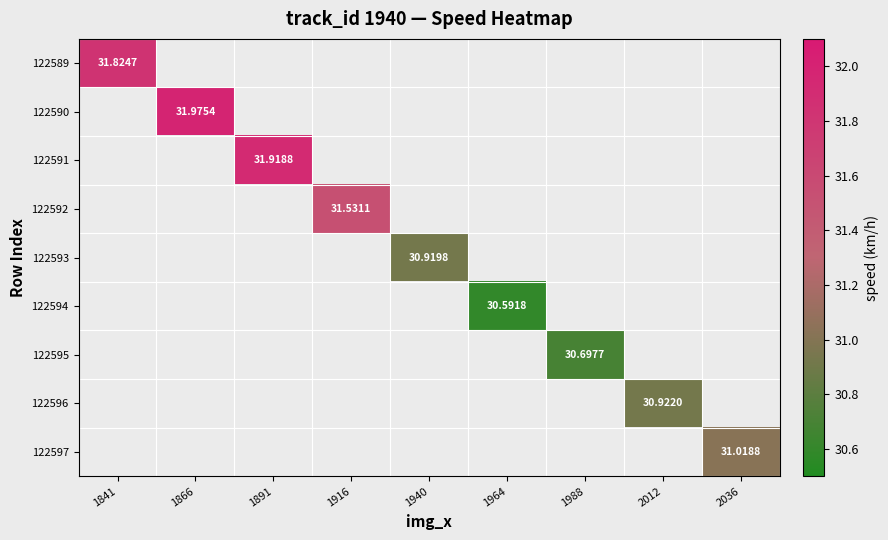

Rank the categories by 122596 value from highest to lowest.

1841, 1866, 1891, 1916, 1940, 1964, 1988, 2012, 2036